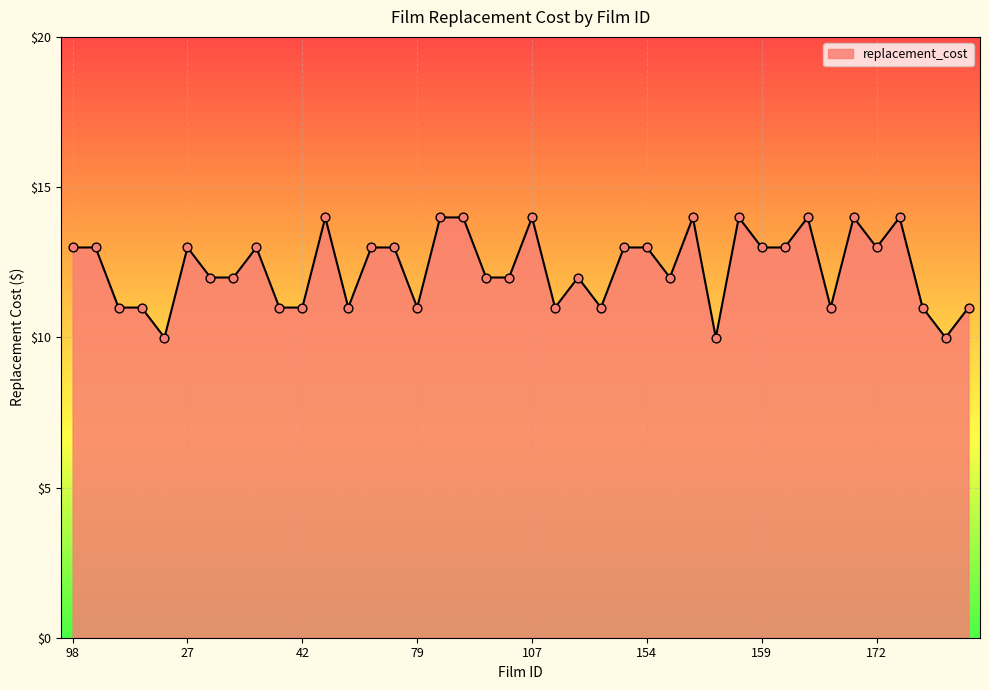

What is the greatest value displayed?

14.0